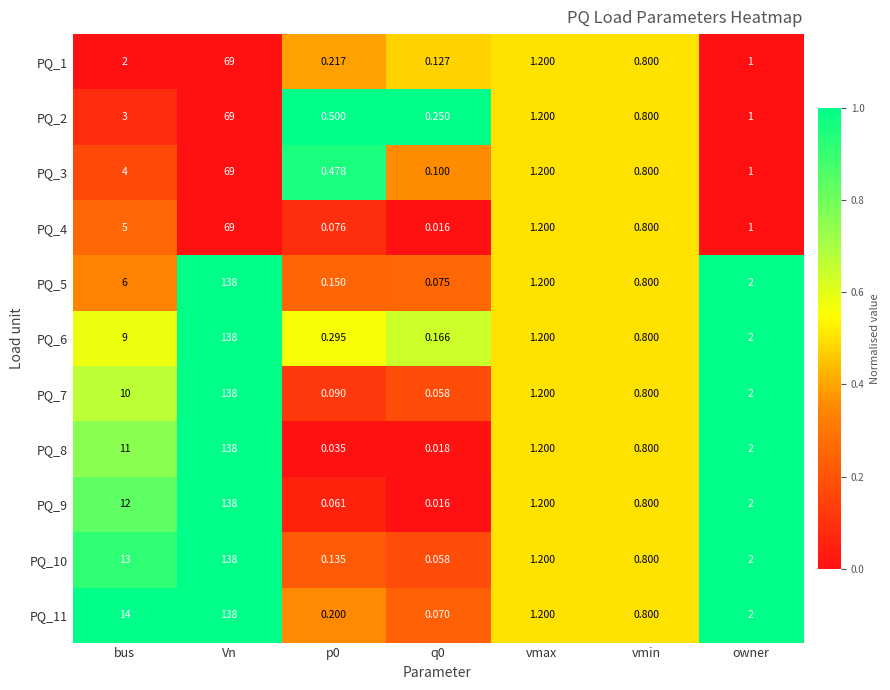

Which label corresponds to the largest value in the chart?

Vn